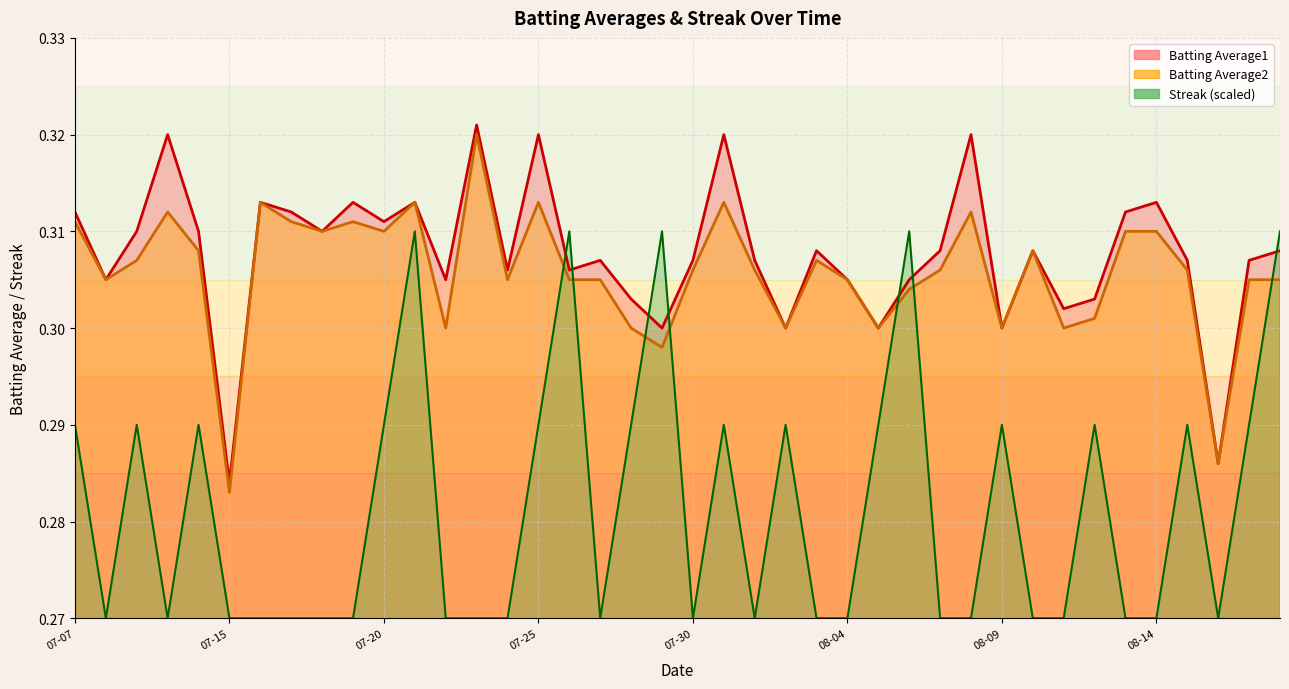

How many lines are shown in the chart?

3